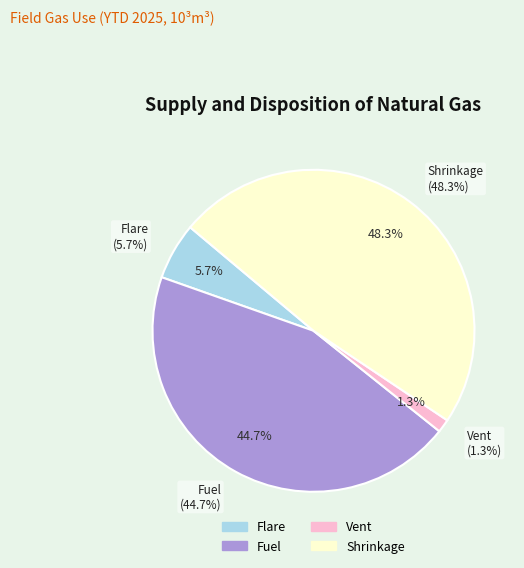

How many slices are in this pie chart?

4